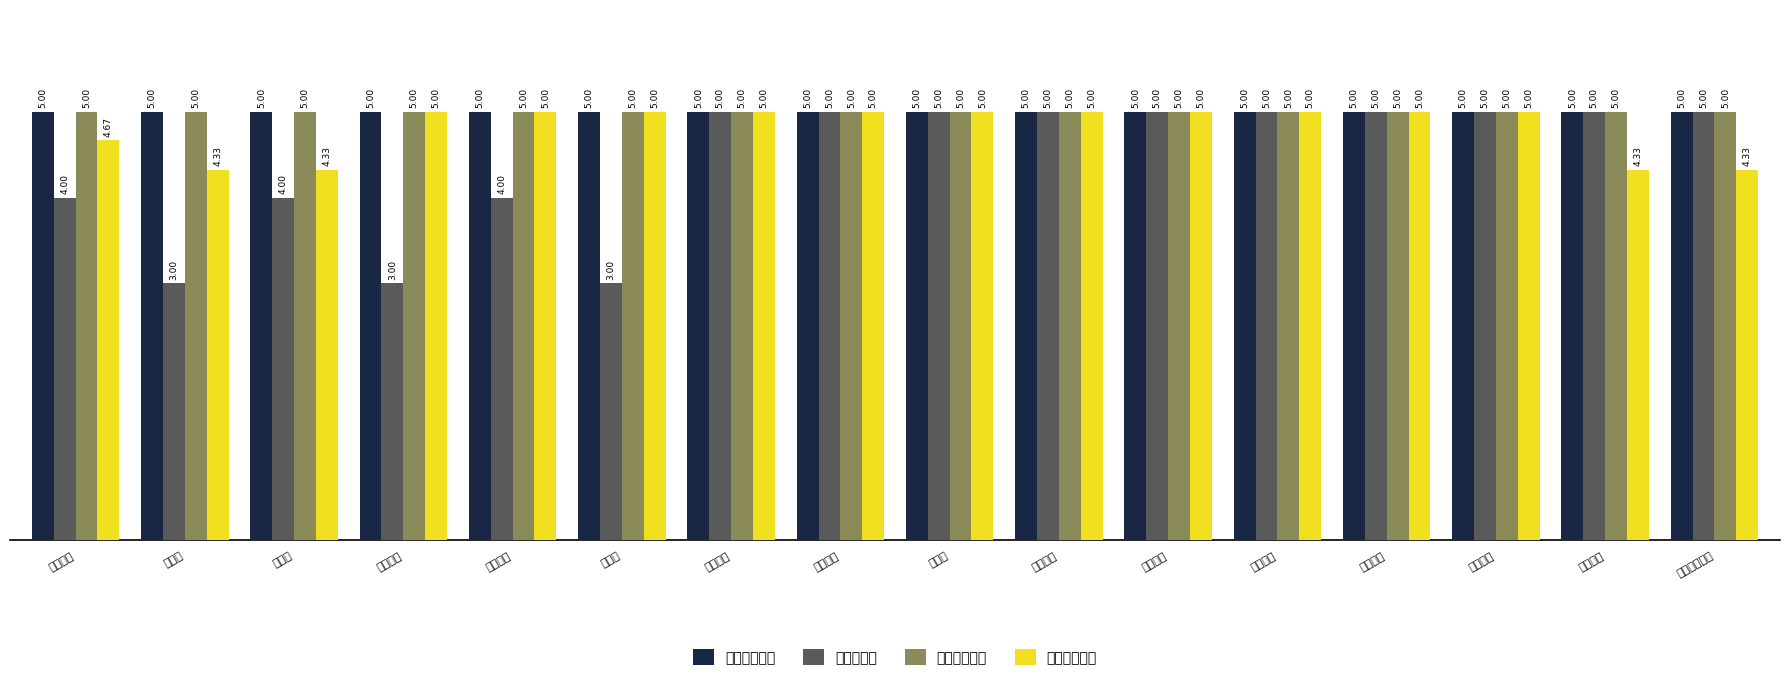

What is the average value of the 沧州管理二所 series?

4.8